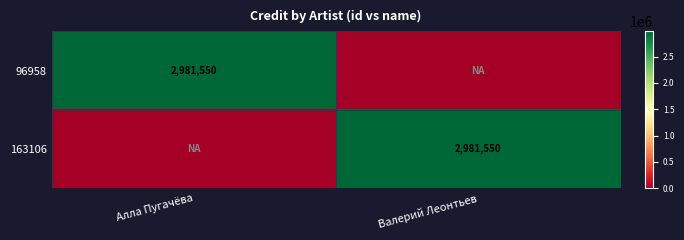

The 96958 series shows 1539187 at Алла Пугачёва. True or false?

False